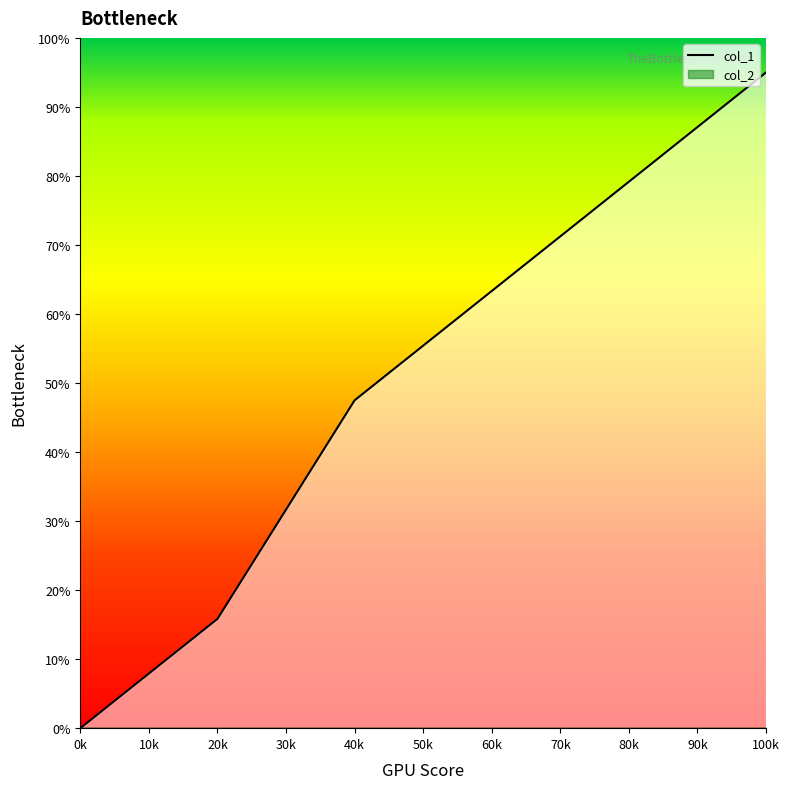

What is the change in value from 40k to 80k?

+31.7